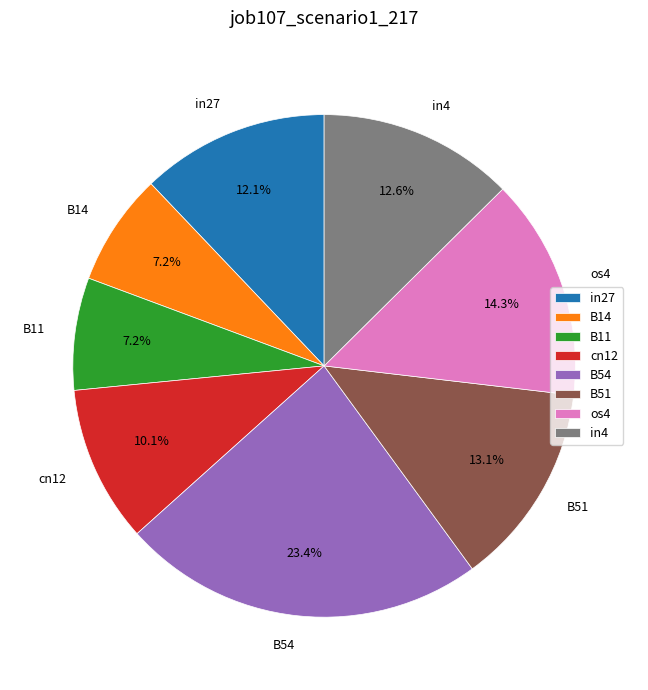

To the nearest percent, what percentage of the pie is B51?

13%